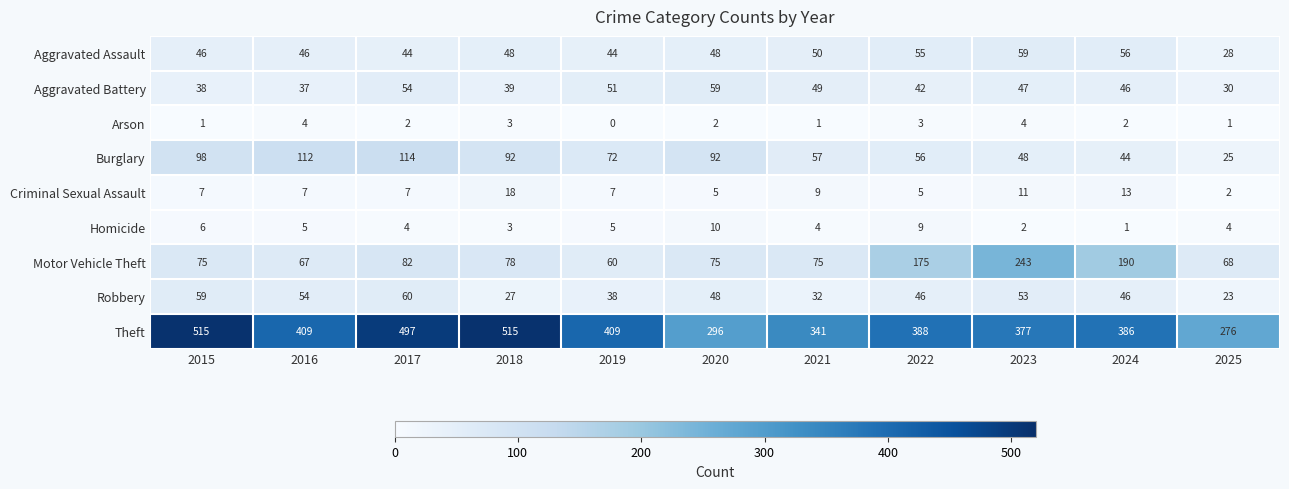

What is the difference between the second highest and second lowest values in the Criminal Sexual Assault series?

8